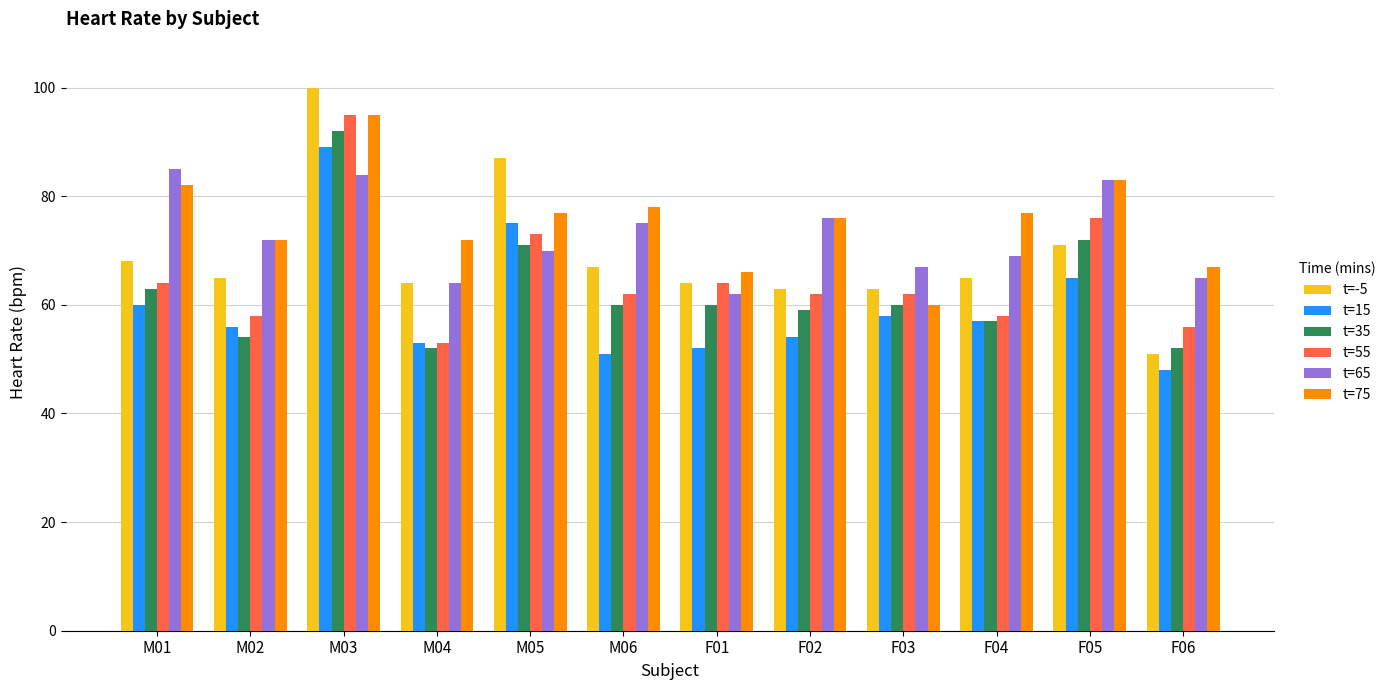

What is the difference between the second highest and minimum values in the t=55 series?

23